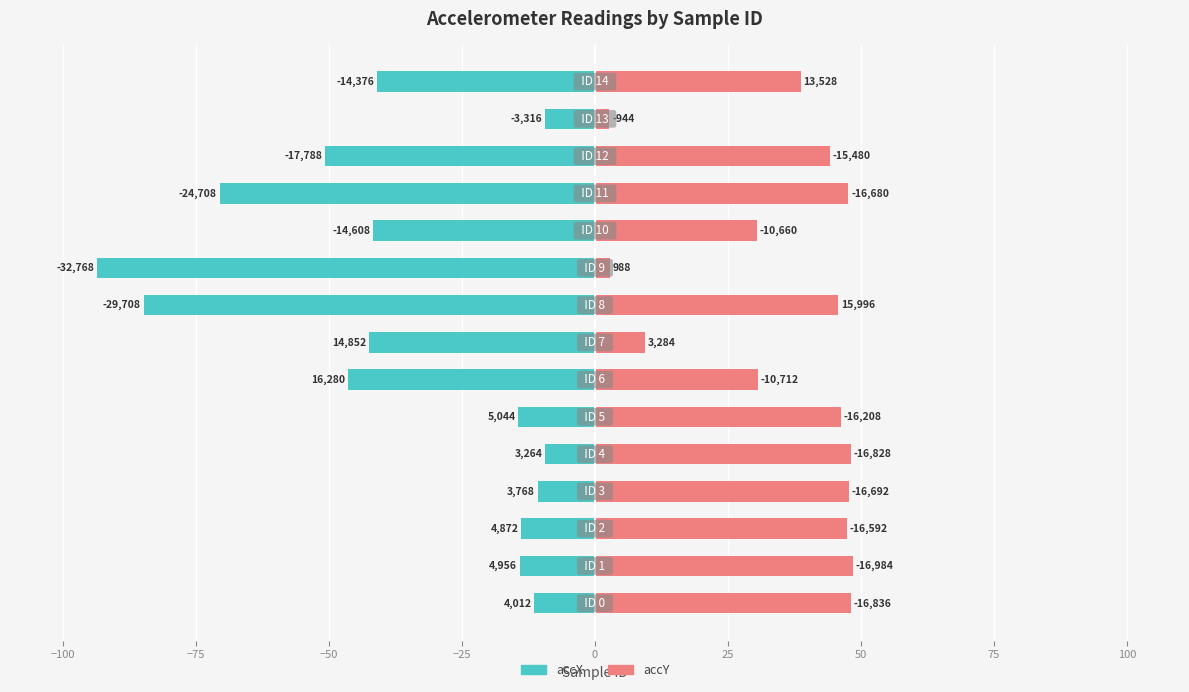

What is the lowest value of the accY series?

2.7